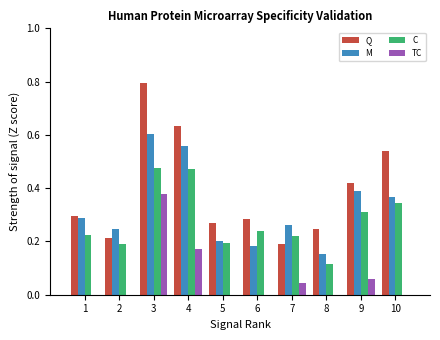

What is the sum of all Q values?

3.9